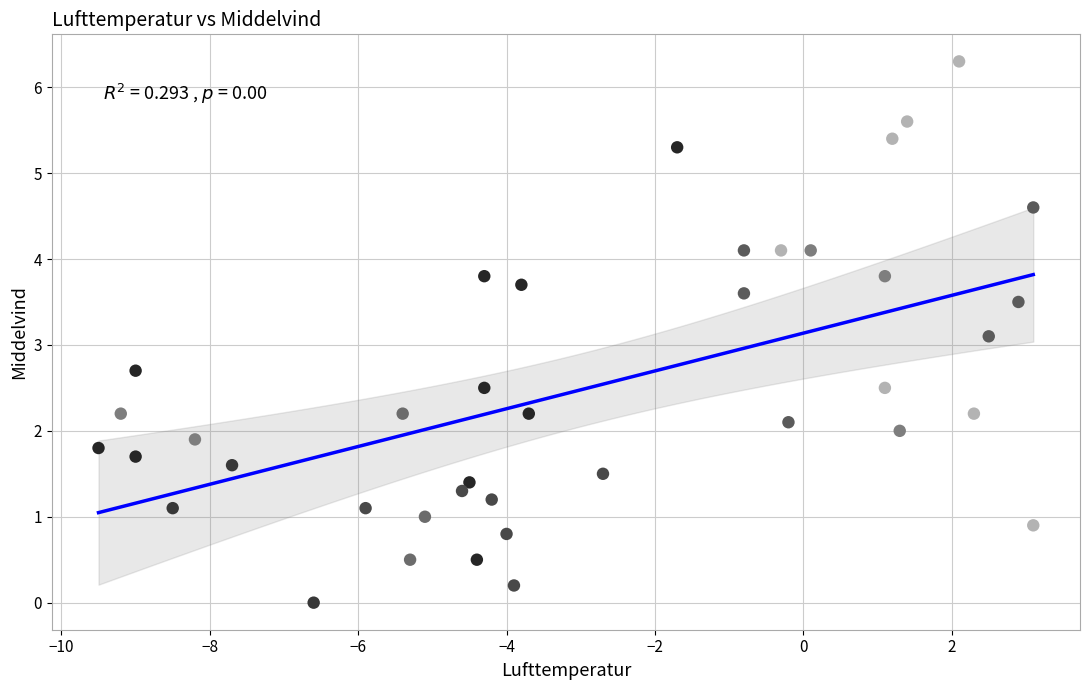

What is the range of Y values (max minus min)?

6.3